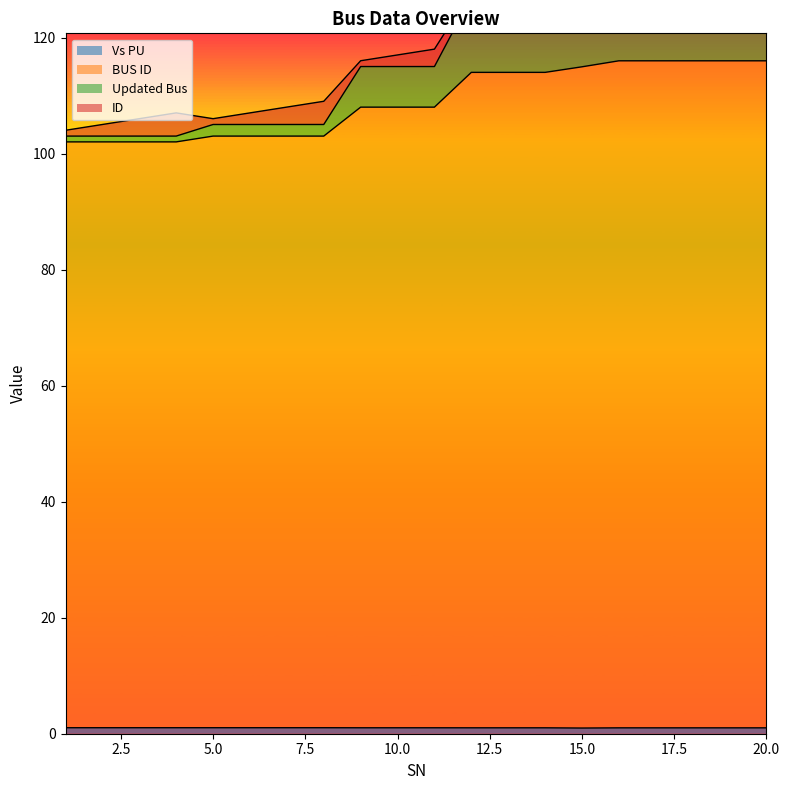

The Vs PU series shows 1.0 at 20.0. True or false?

True